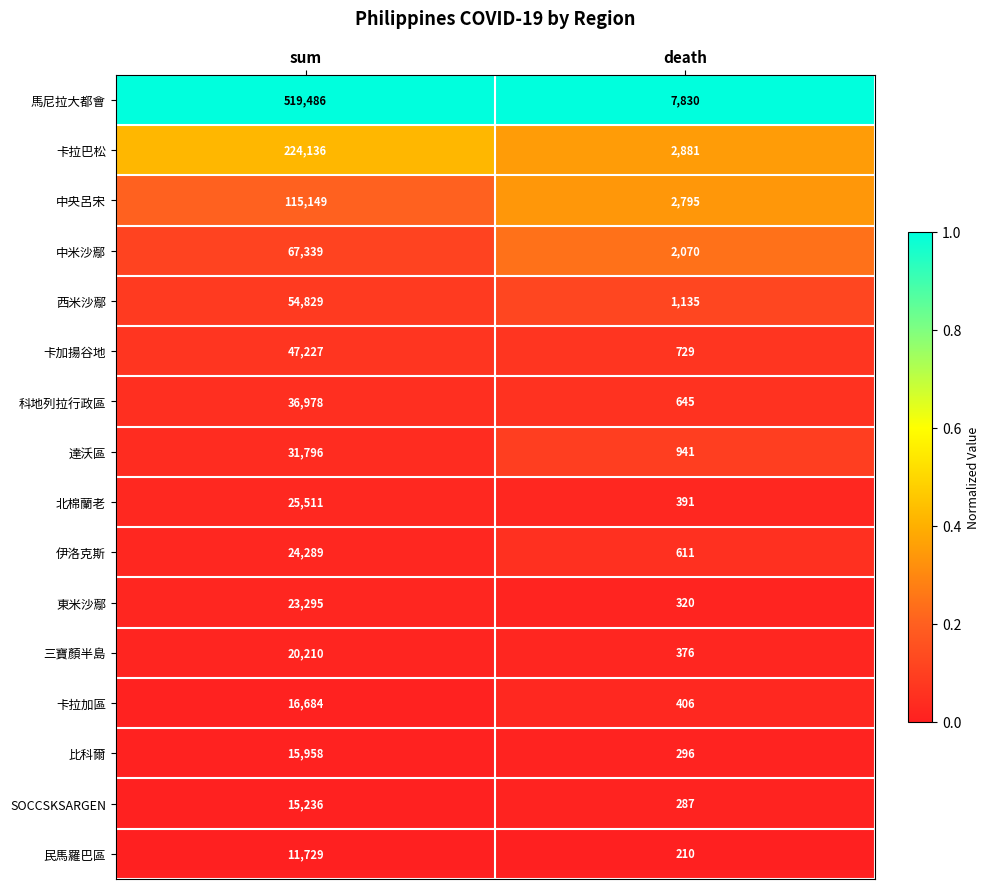

Which series changed the most between sum and death?

馬尼拉大都會